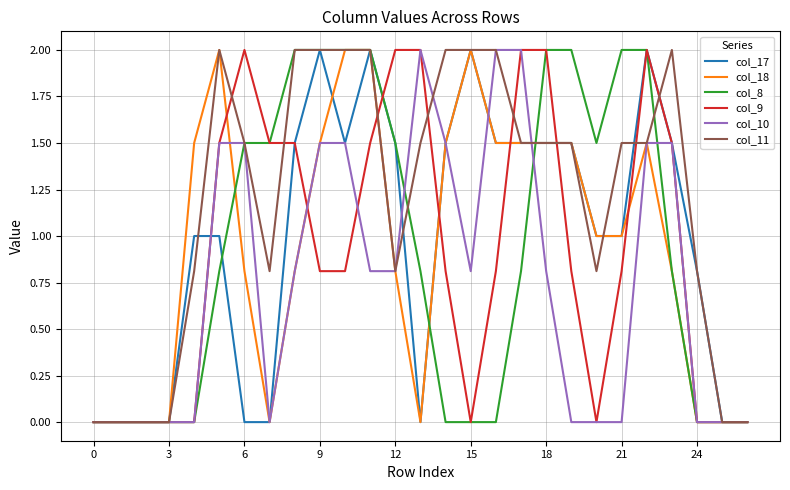

What is the greatest value displayed?

2.0